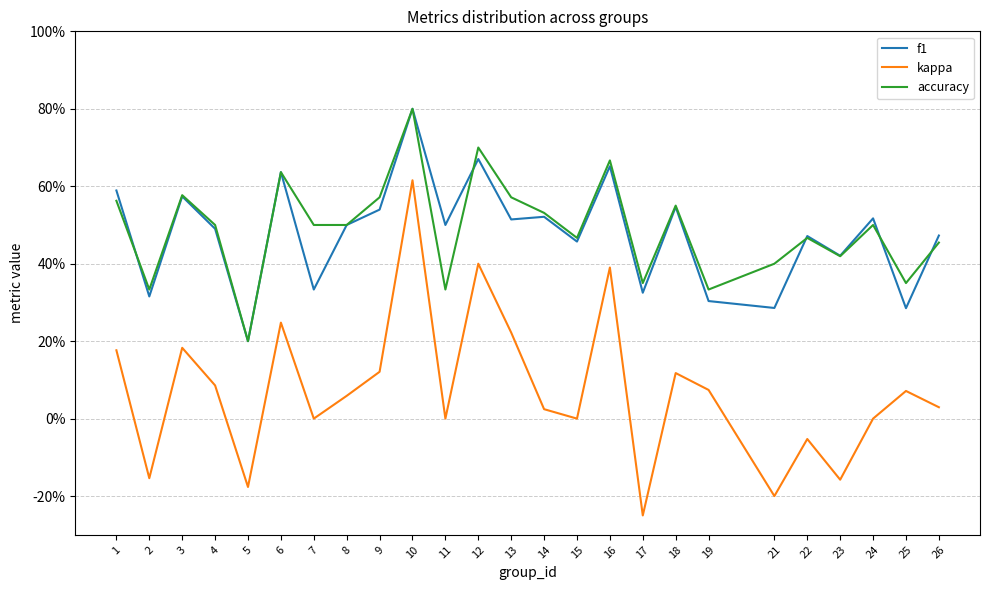

Rank the series at 17 from lowest to highest value.

kappa, f1, accuracy